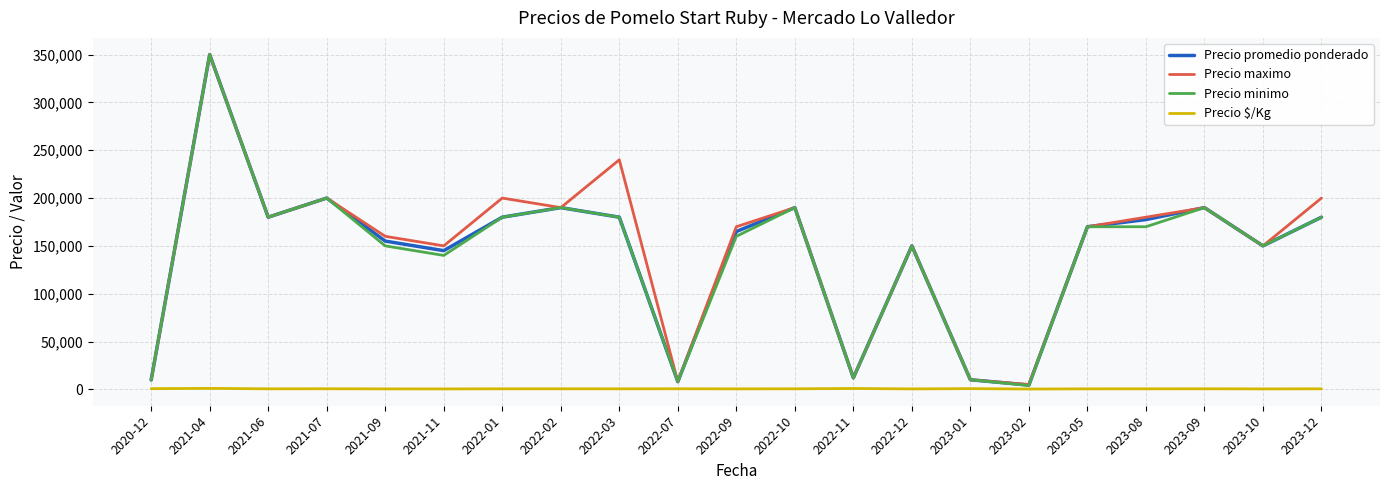

The value of Precio minimo at 2021-07 is 48677. True or false?

False